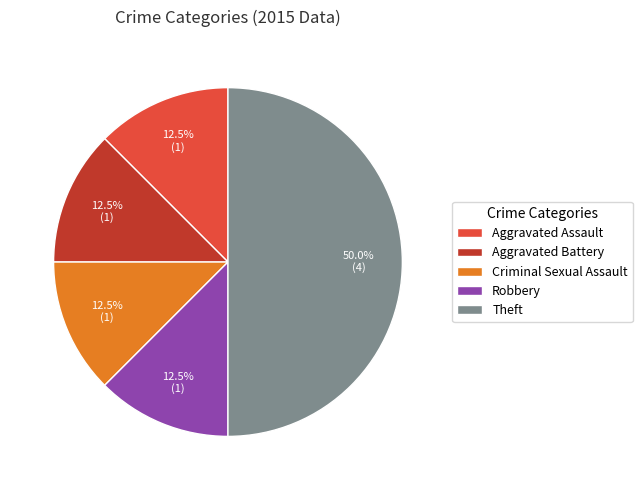

Approximately how many times larger is the value at Aggravated Battery compared to Robbery?

1.0